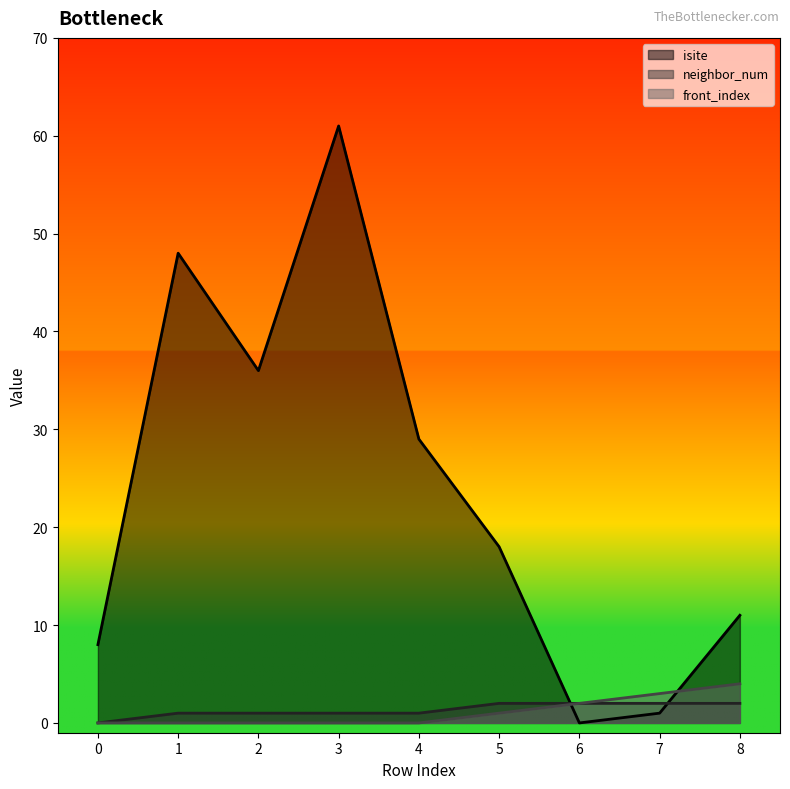

Is it true that front_index equals 1 at 2?

False